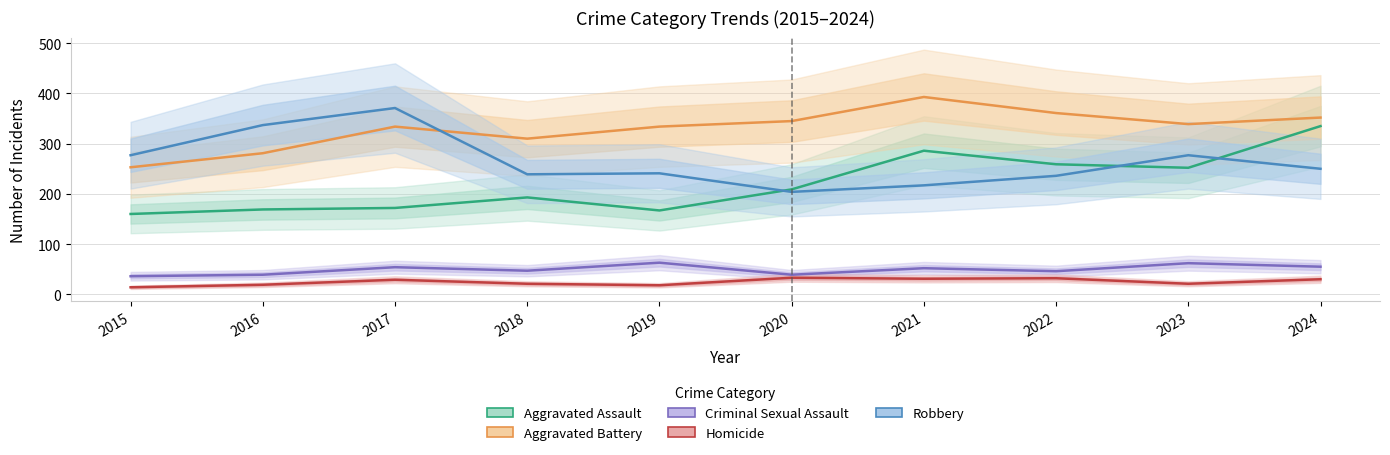

True or false: Criminal Sexual Assault and Aggravated Assault cross at least once.

False